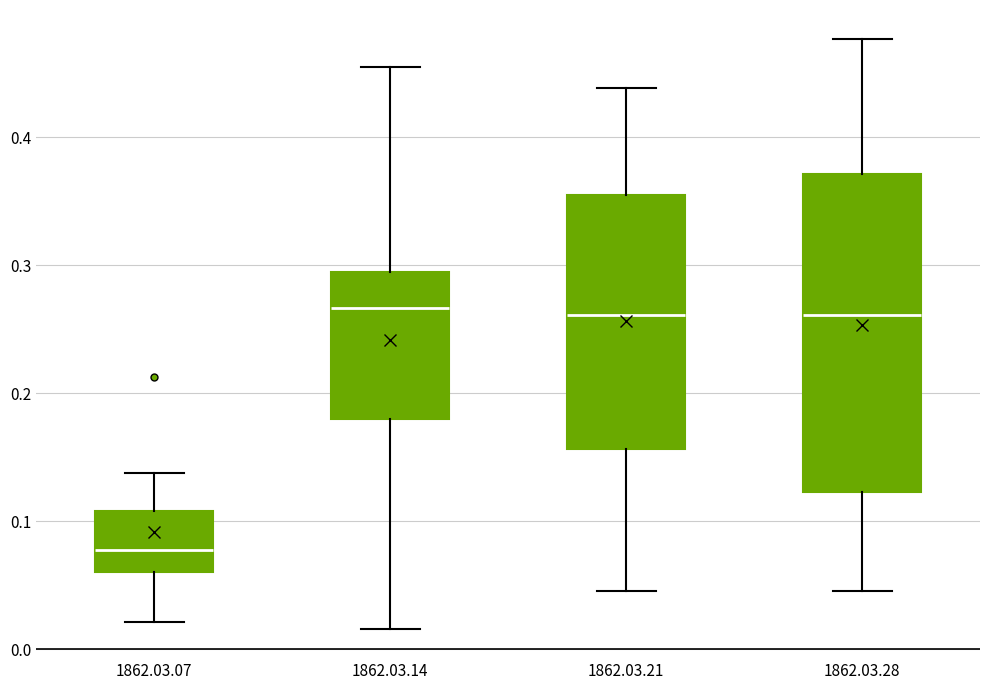

Which box's median line is the lowest?

1862.03.07